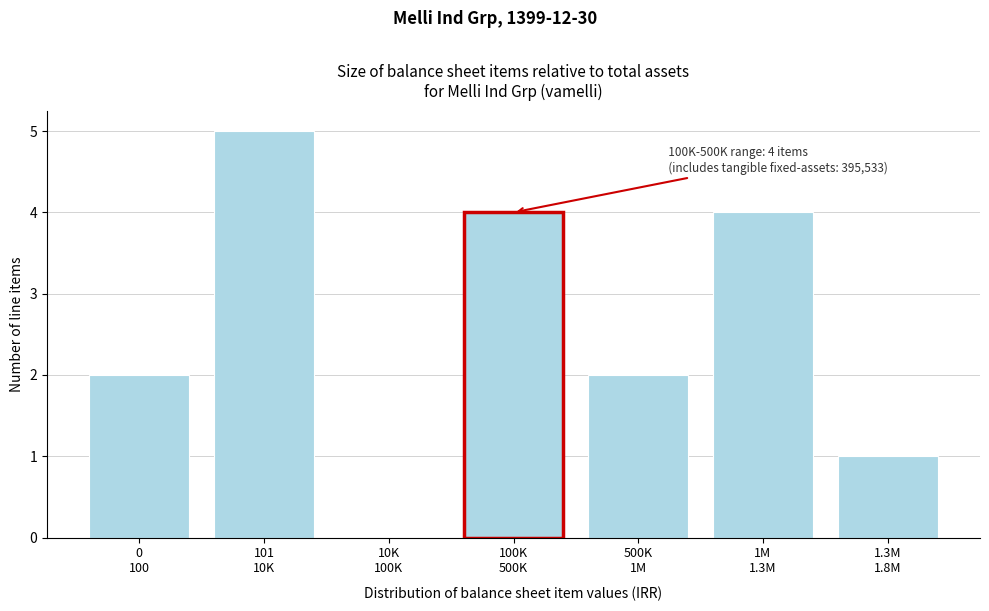

What is the greatest value displayed?

5